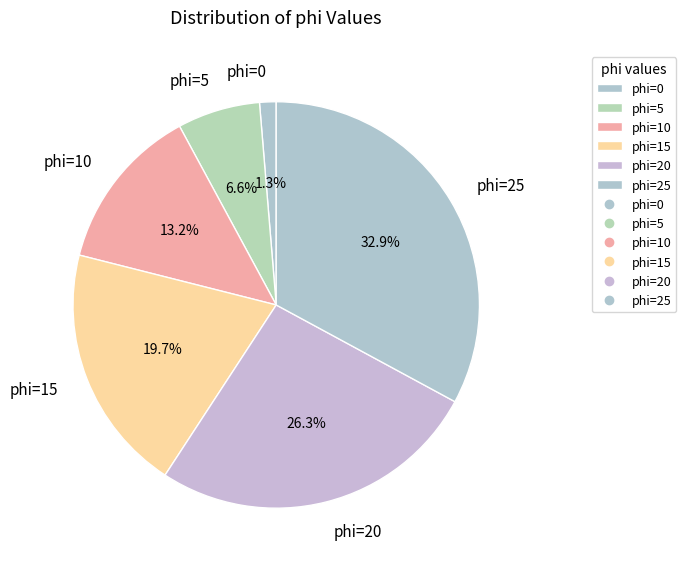

What percentage do phi=0 and phi=25 together represent?

34.2%